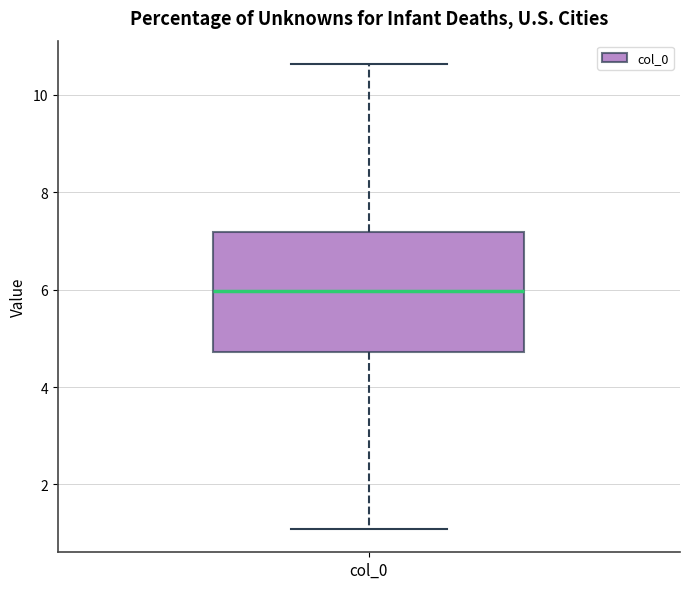

Transcribe this box plot: give where the median line is, the range the box spans, and where the two whiskers end, as read against the y-axis. The values are not printed on the chart, so give them approximately, as read against the axis.

median 6.0, box 4.8 to 7.2, whiskers 1.0 to 10.6